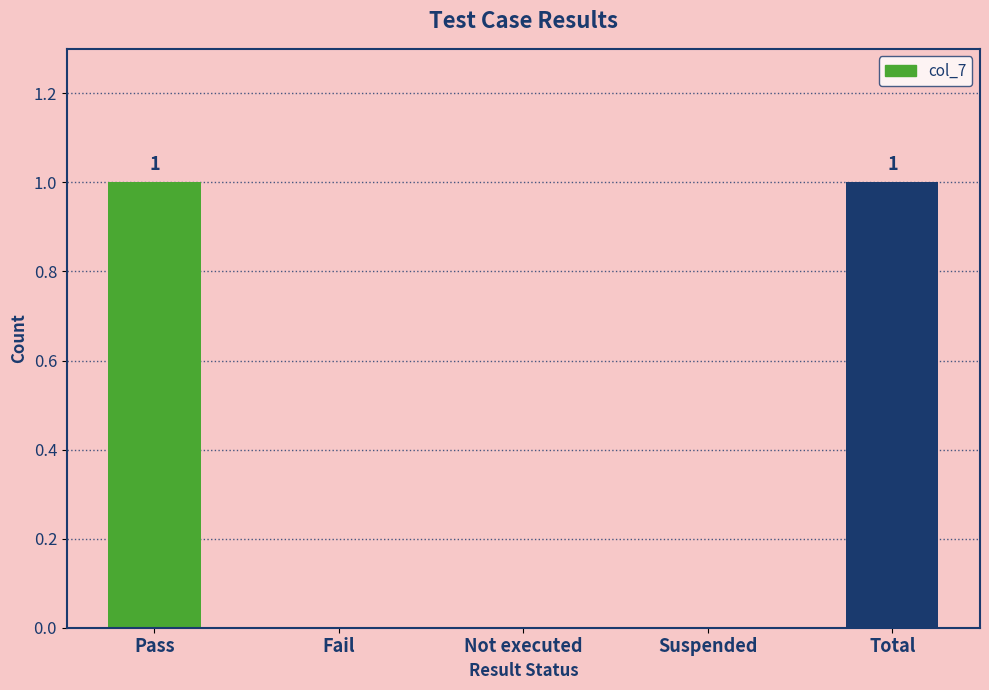

Between Total and Not executed, which is larger?

Total